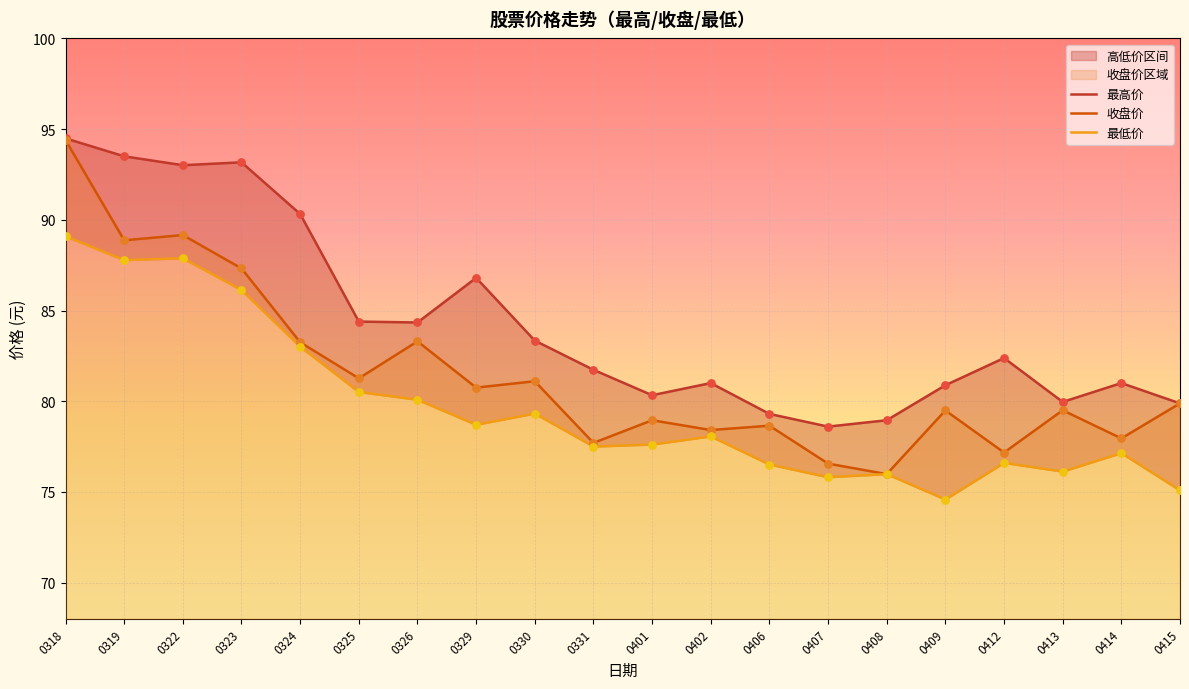

Is the value of 收盘价 at 0326 greater than the value of 最低价 at 0325?

Yes